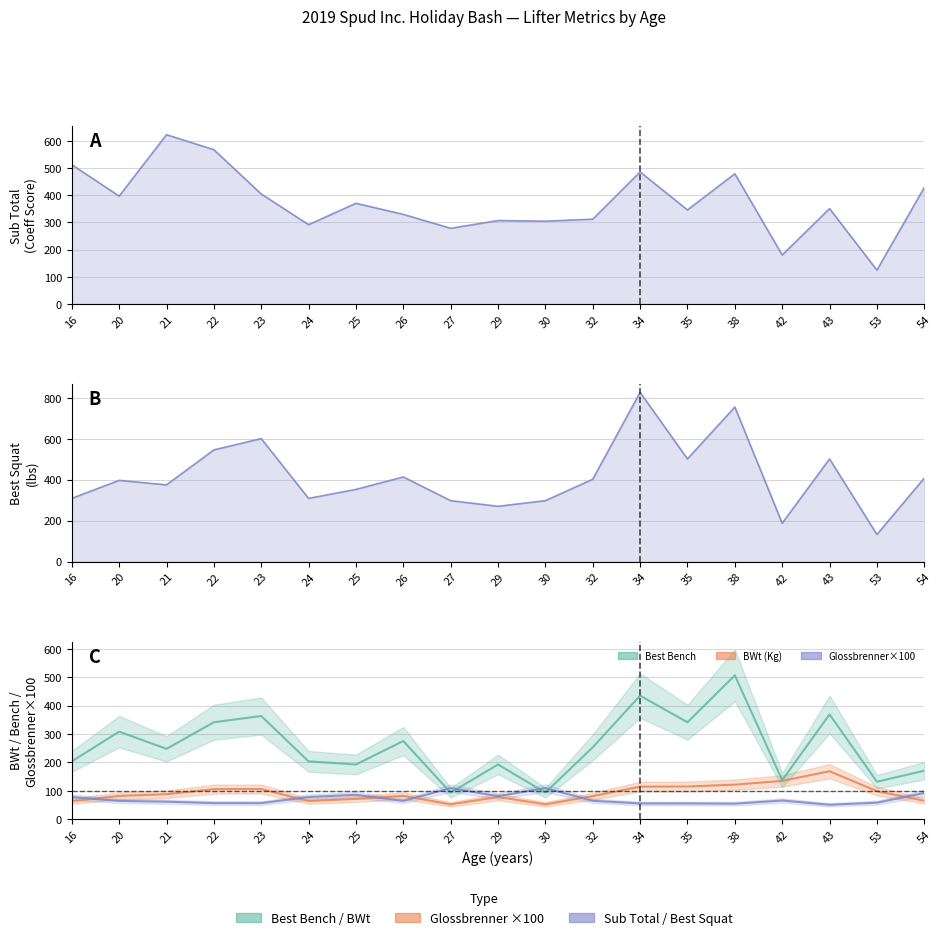

Reading left to right, what are all the values shown in this chart?

BWt (Kg): 64.1	82.2	88.3	106.0	106.5	64.1	71.8	82.2	52.6	78.3	52.6	81.5	114.9	115.4	121.8	135.1	169.1	99.0	65.2
Best Bench: 203.9	308.6	248.0	341.7	363.8	203.9	192.9	275.6	93.7	192.9	93.7	253.5	435.4	341.7	507.1	137.8	369.3	132.3	170.9
Glossbrenner×100: 78.3	64.6	61.8	56.9	56.8	78.3	86.1	64.6	109.7	81.3	109.7	65.0	55.7	55.6	54.9	66.0	51.0	58.4	92.4